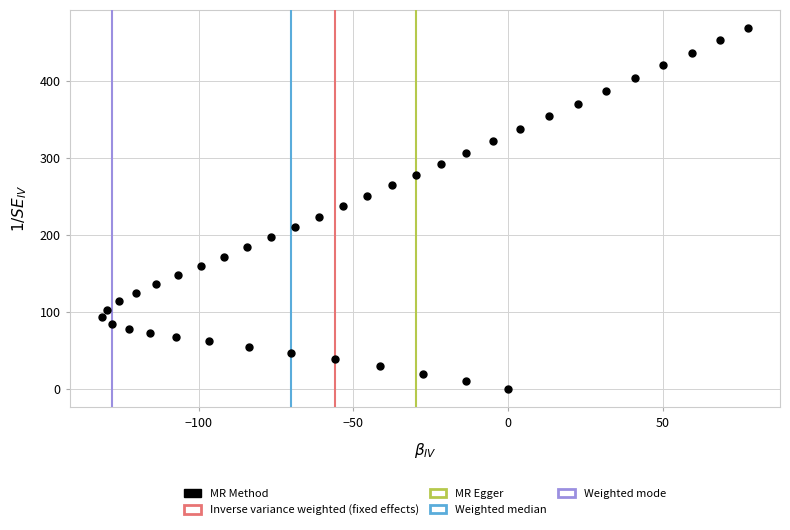

What is the range of X values (max minus min)?

208.8